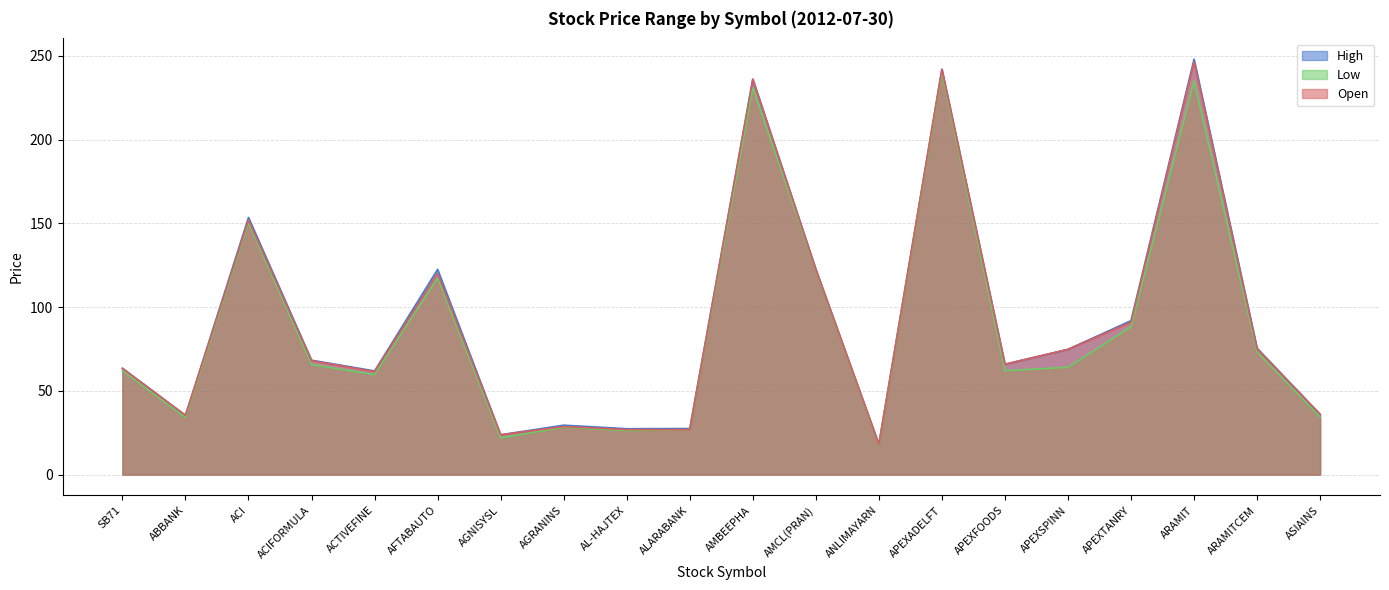

Does the chart display data point markers on the line(s)?

No